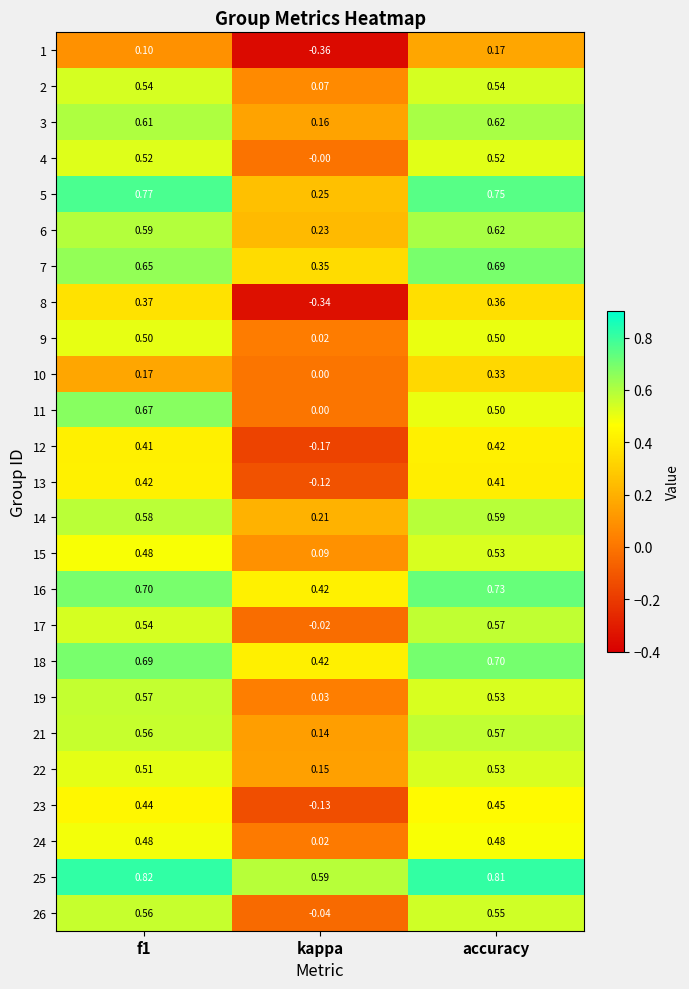

What is the total value across all series at kappa?

2.0